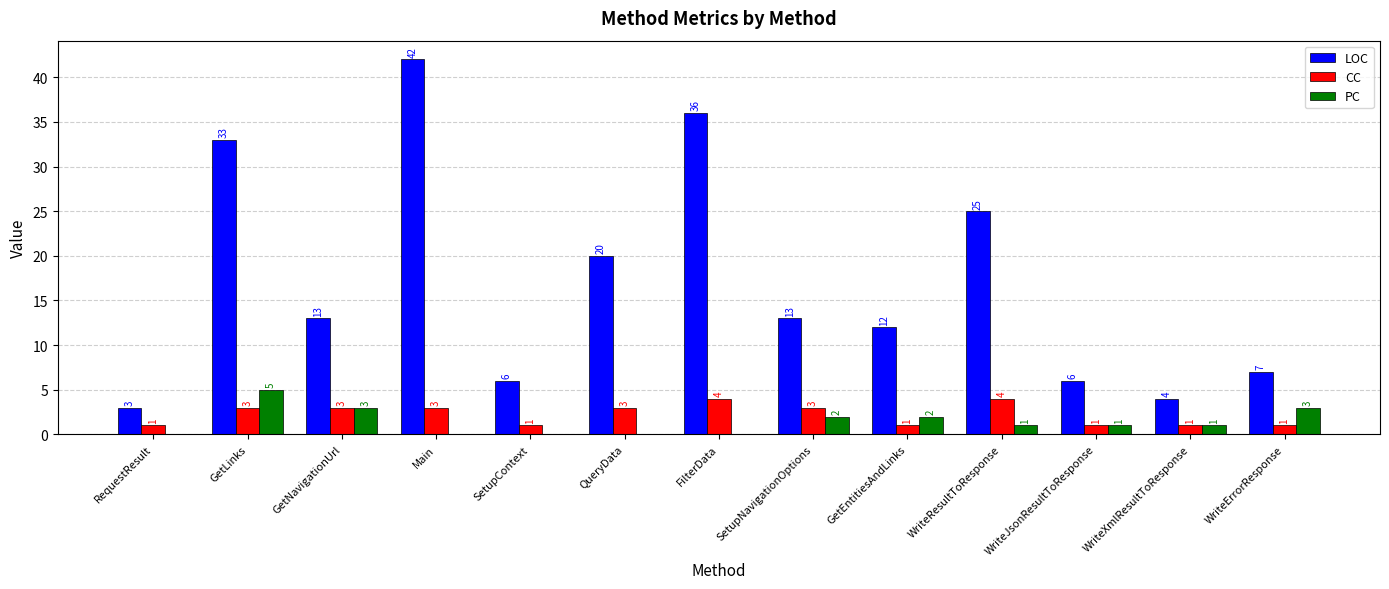

Which series has the largest total across all categories?

LOC